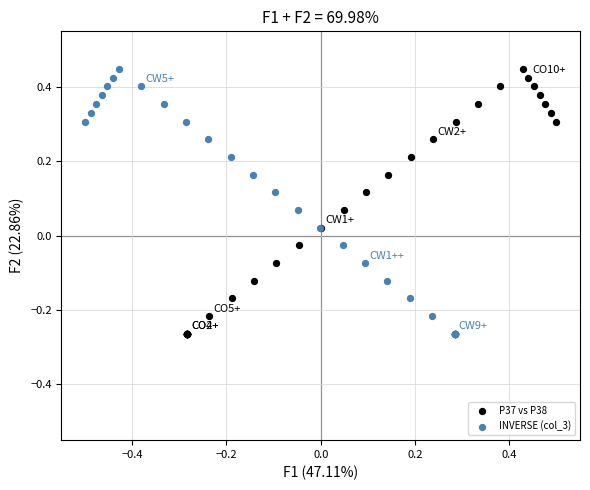

What are all the series names shown in the legend?

P37 vs P38, INVERSE (col_3)